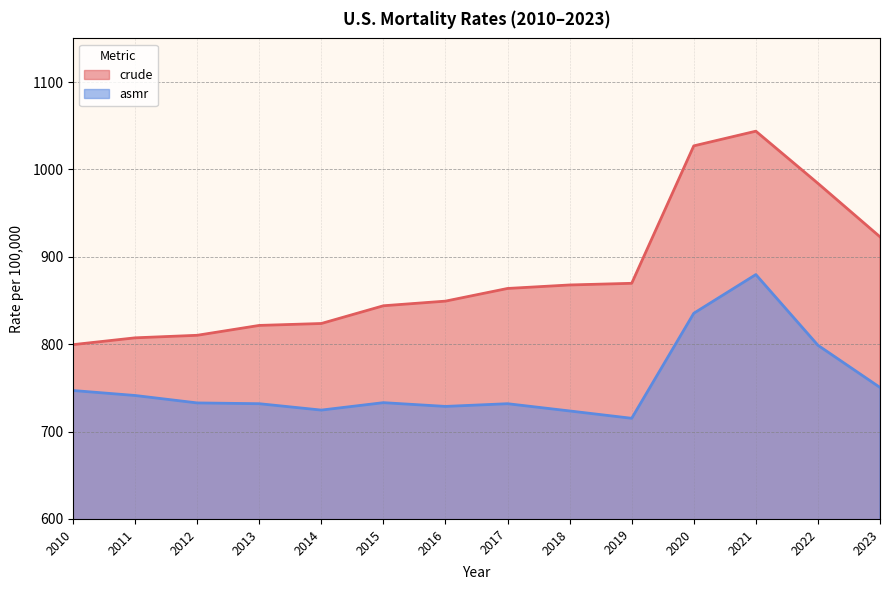

At which category is the sum across all series the highest?

2021